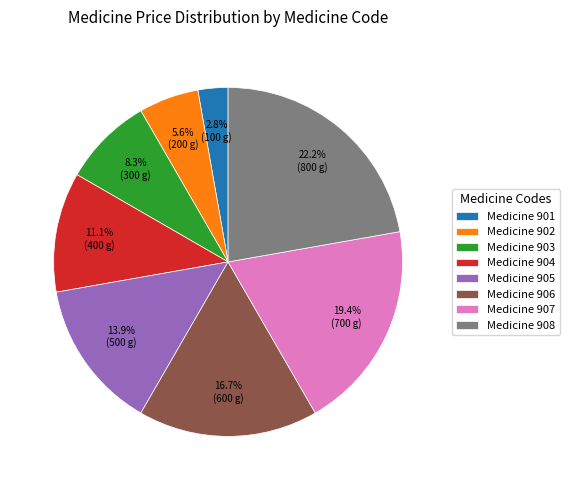

Rank the categories by value from highest to lowest.

Medicine 908, Medicine 907, Medicine 906, Medicine 905, Medicine 904, Medicine 903, Medicine 902, Medicine 901